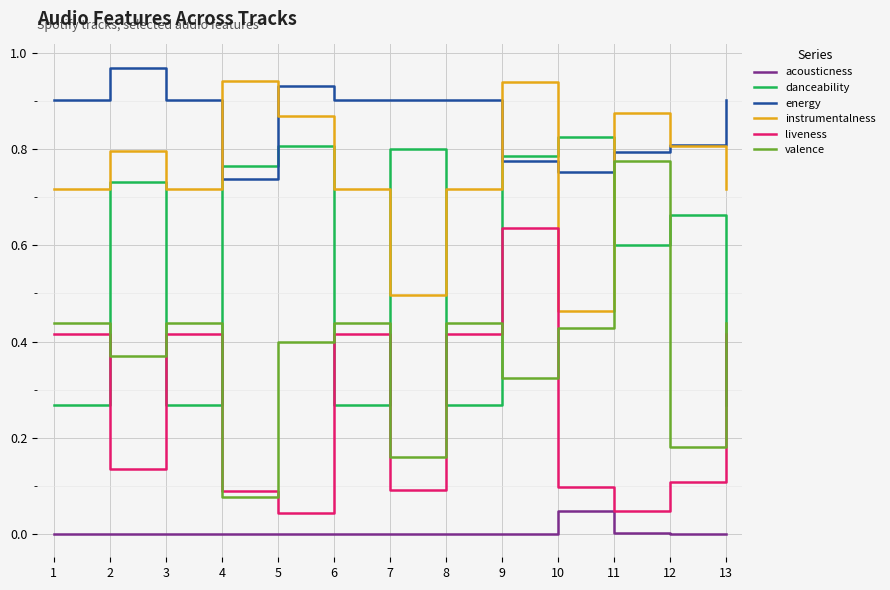

Is the value of liveness at 13 greater than the value of danceability at 3?

Yes